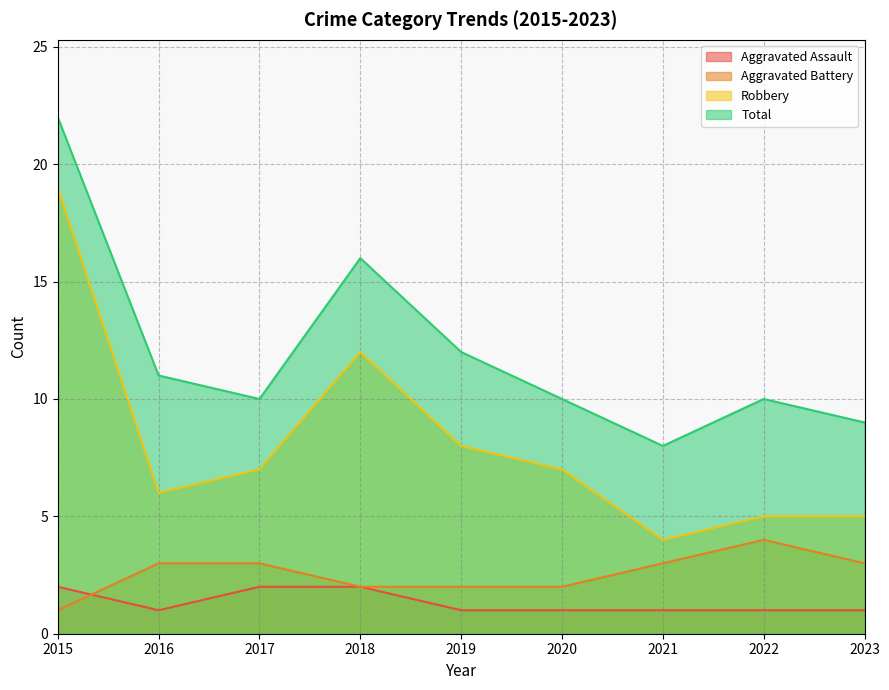

What is the value of the Total point at the 4th from the left?

16